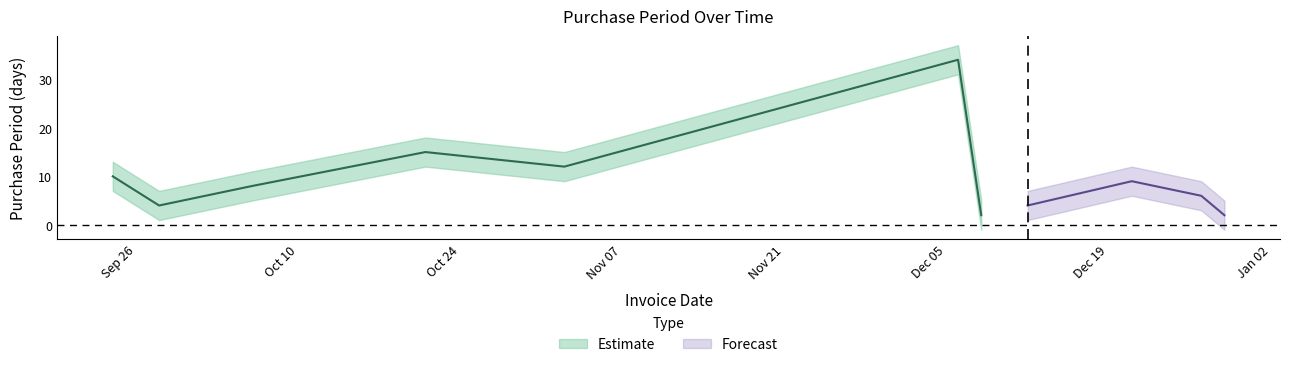

What is the sum of all PurchasePeriod values?

106